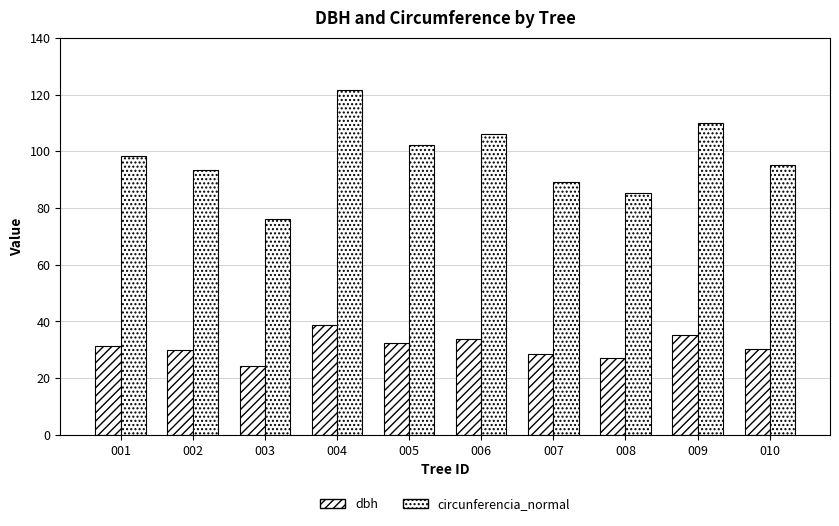

What is the lowest value of the dbh series?

24.2